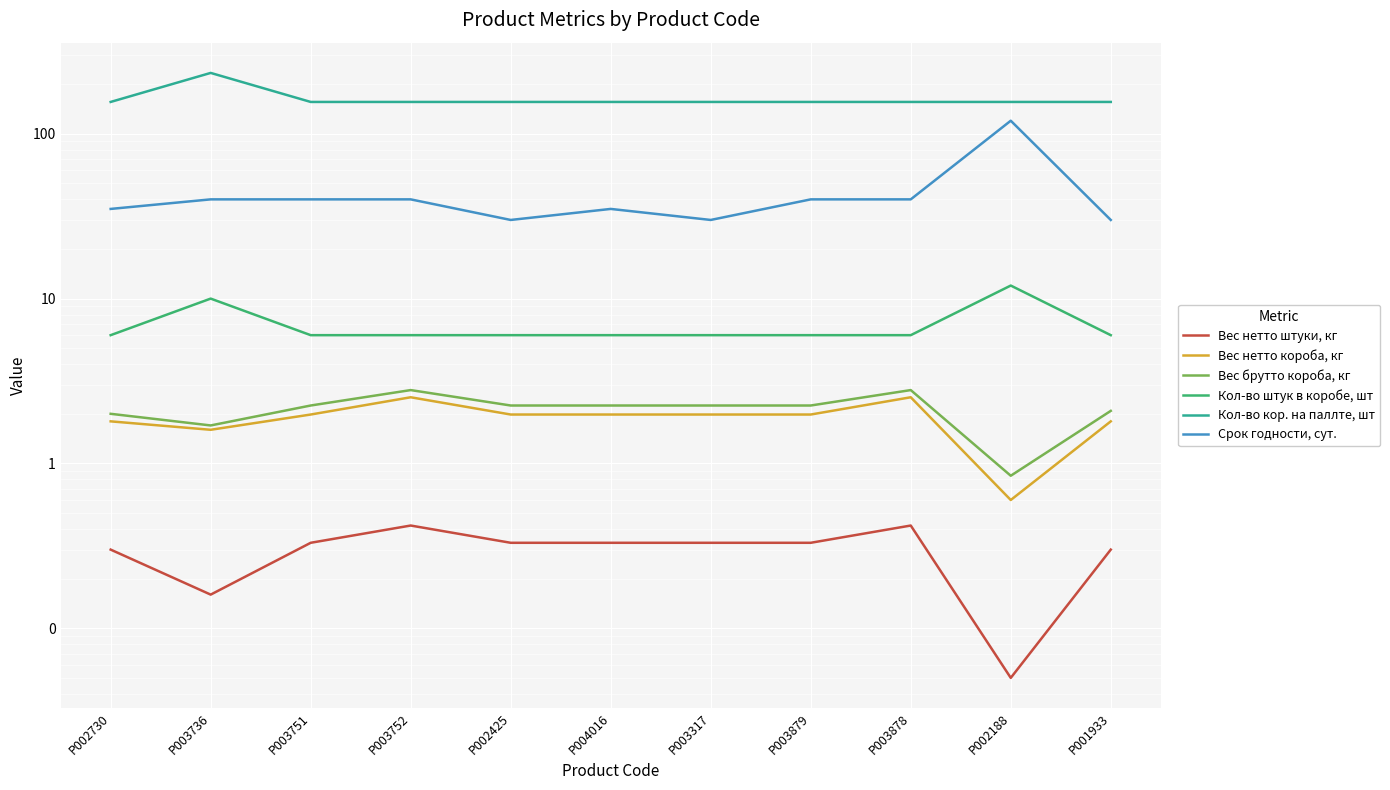

How many lines are shown in the chart?

6